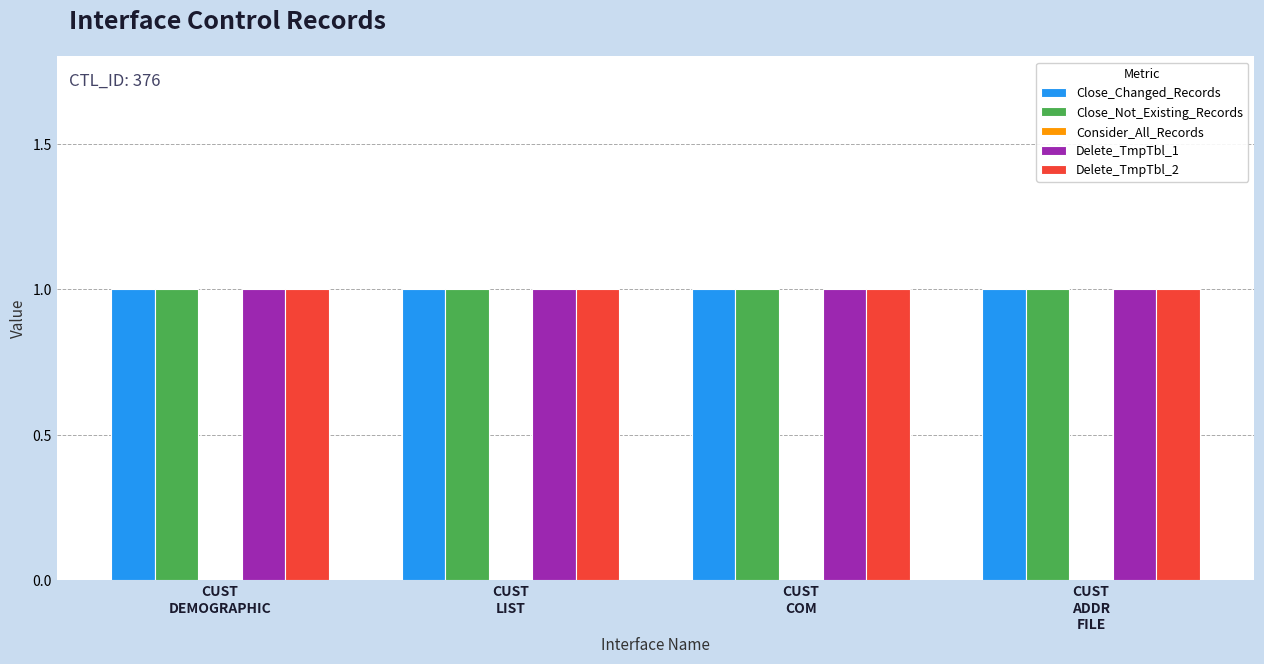

Rank the series by their maximum value, from lowest to highest.

Consider_All_Records, Close_Changed_Records, Close_Not_Existing_Records, Delete_TmpTbl_1, Delete_TmpTbl_2